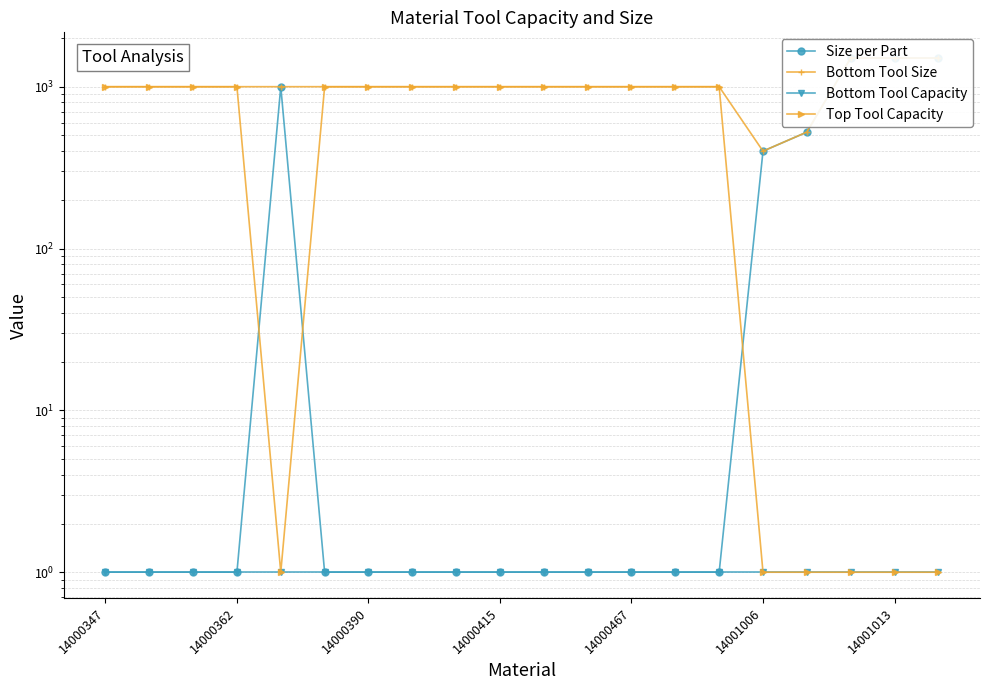

What are all the series names shown in the legend?

Size per Part, Bottom Tool Size, Bottom Tool Capacity, Top Tool Capacity